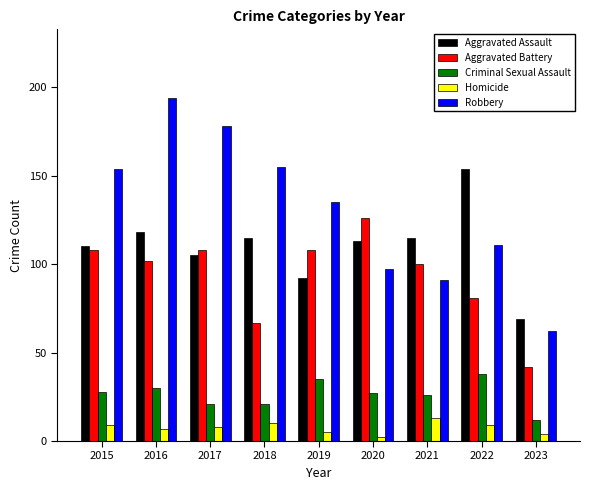

At which category is the sum across all series the highest?

2016